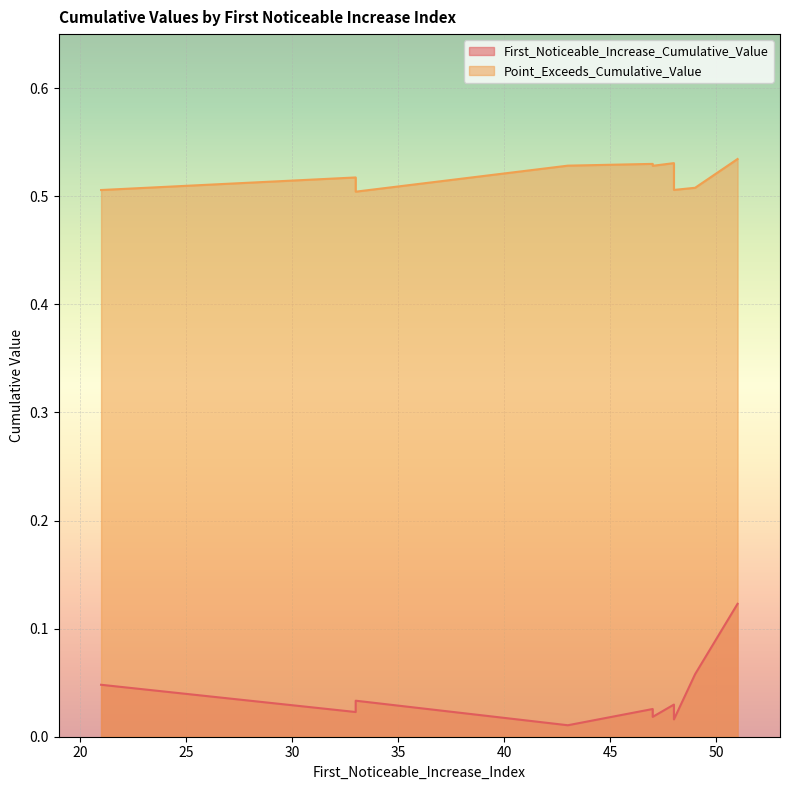

Rank the series by their maximum value, from highest to lowest.

Point_Exceeds_Cumulative_Value, First_Noticeable_Increase_Cumulative_Value